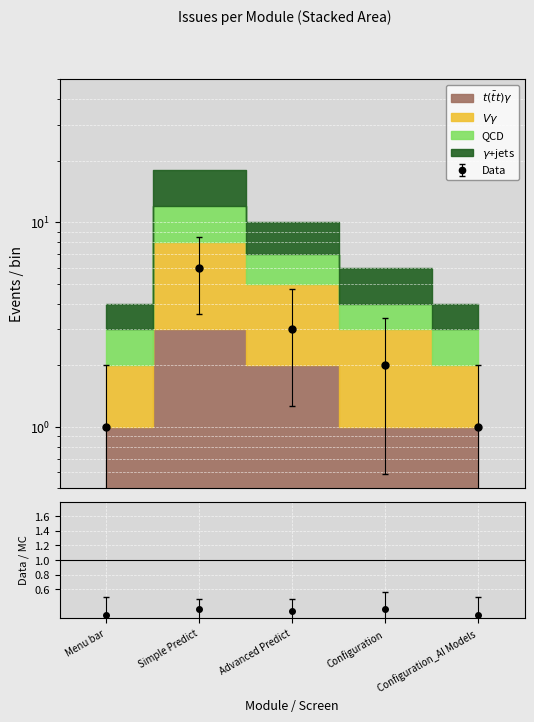

What is the label of the 1st point from the left?

Menu bar